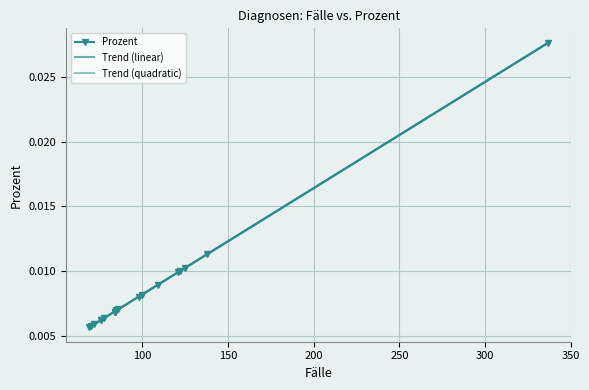

True or false: Trend (linear) and Prozent intersect in this chart.

False